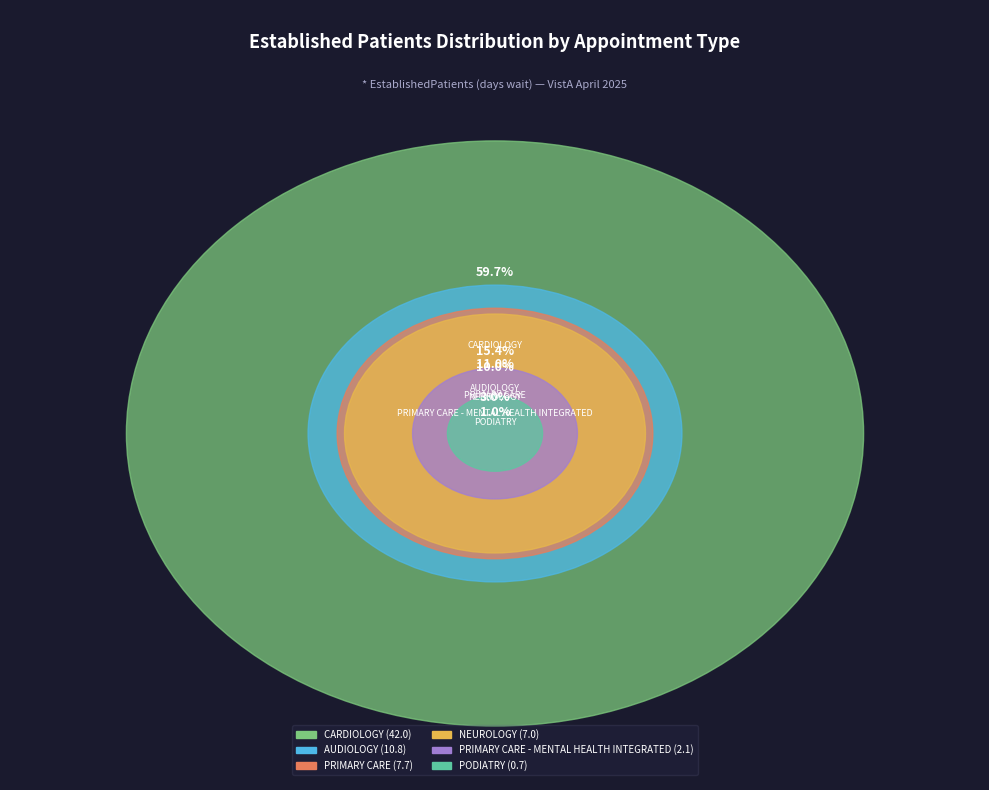

What is the largest slice in the pie chart?

CARDIOLOGY